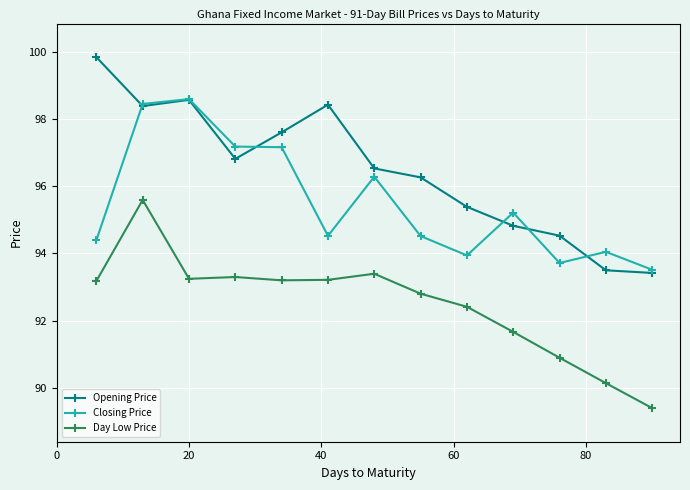

What is the value of the Day Low Price point at the 4th from the left?

93.3